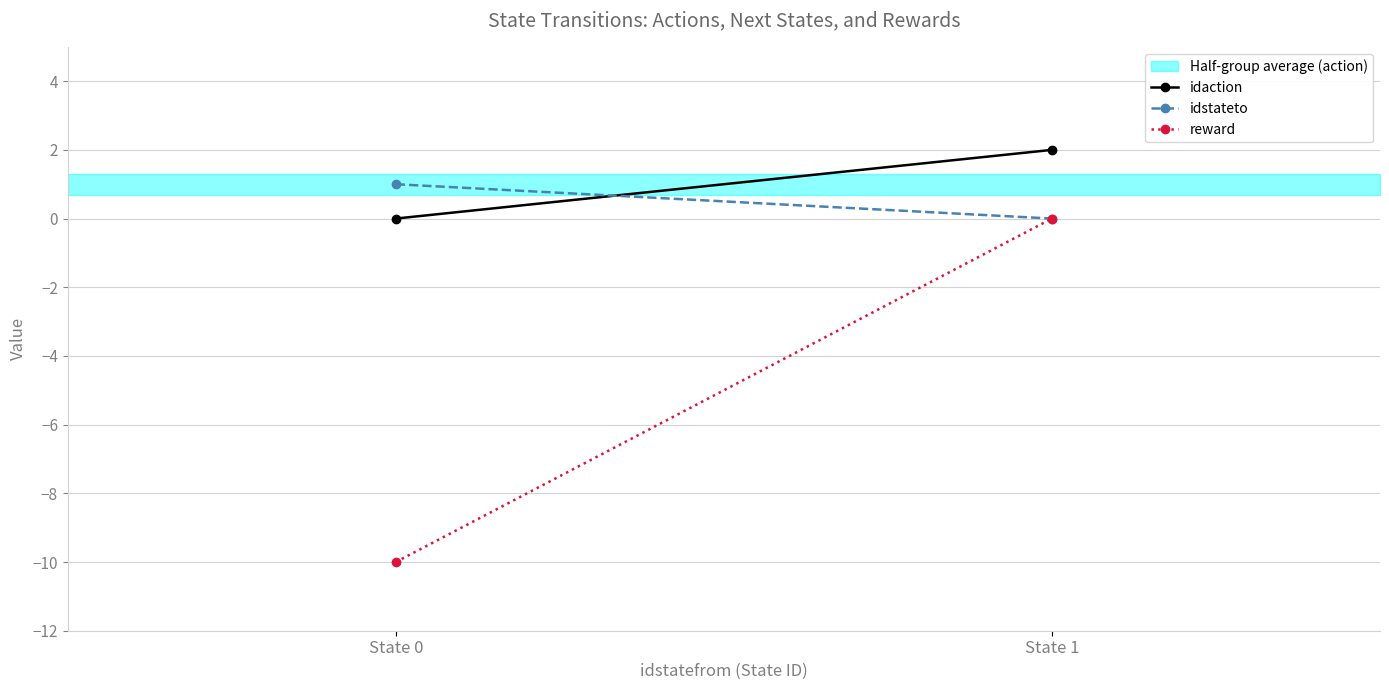

Rank the series at State 0 from lowest to highest value.

reward, idaction, idstateto